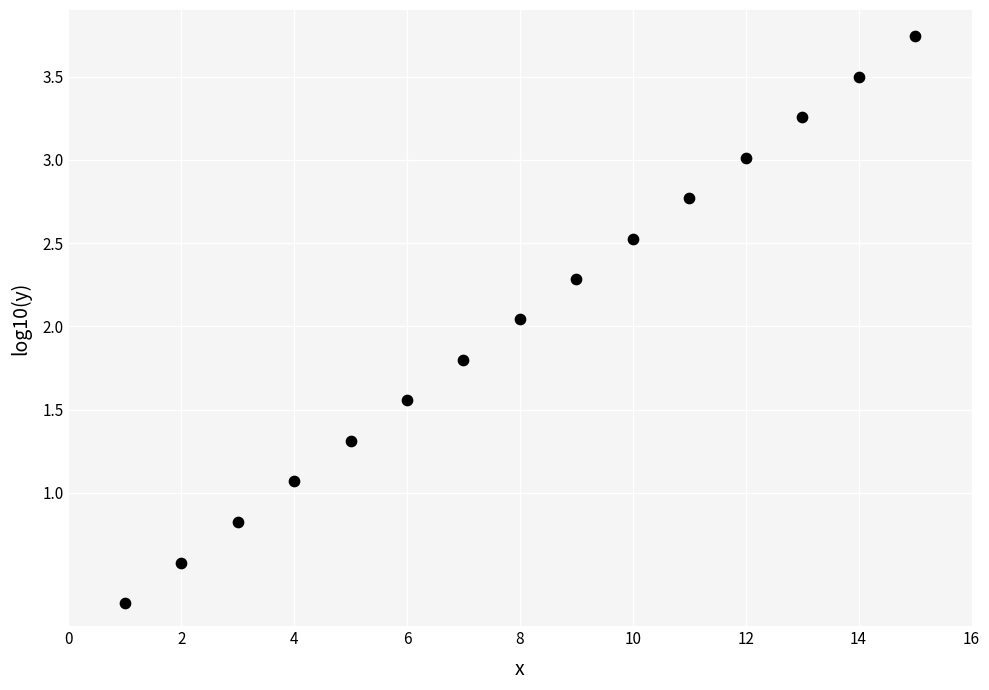

What is the range of Y values (max minus min)?

3.4